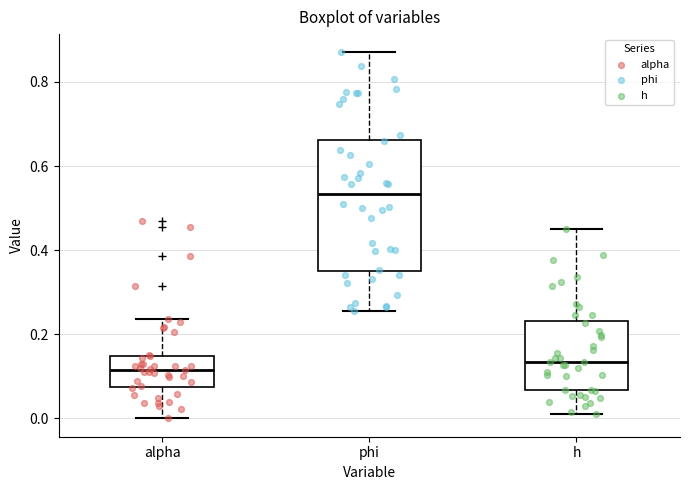

Where does the upper whisker of the box for h end on the y-axis? The values are not printed on the chart, so give them approximately, as read against the axis.

0.44